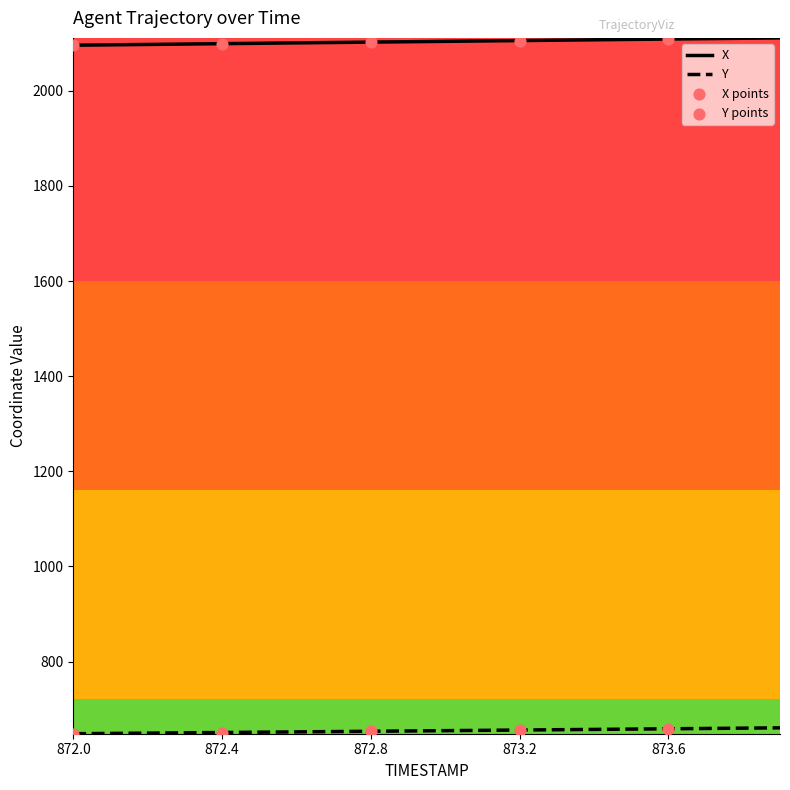

Which series has the largest total across all categories?

X